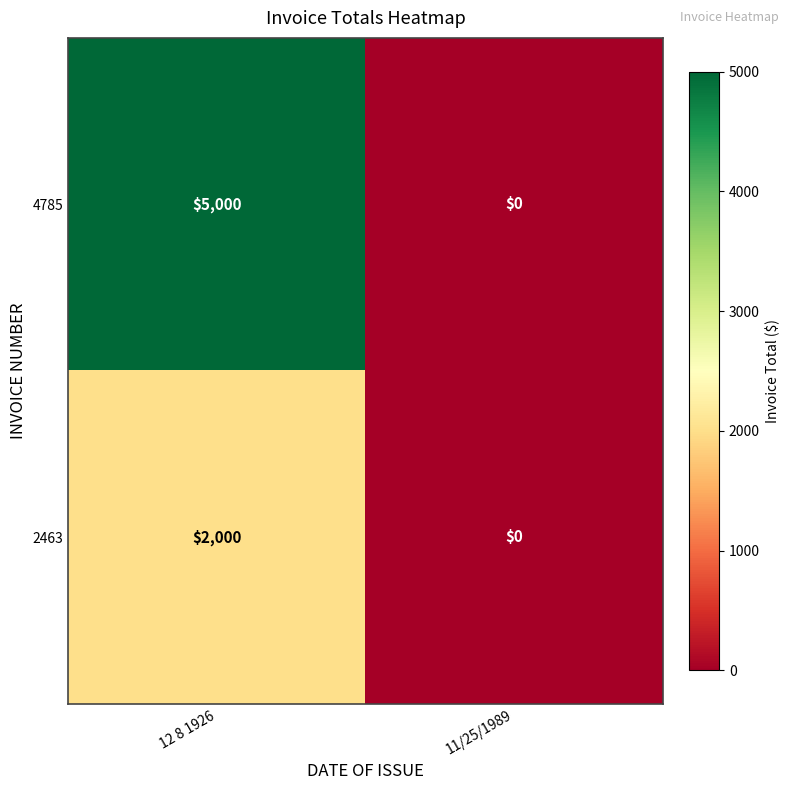

Count the number of categories in the chart.

2